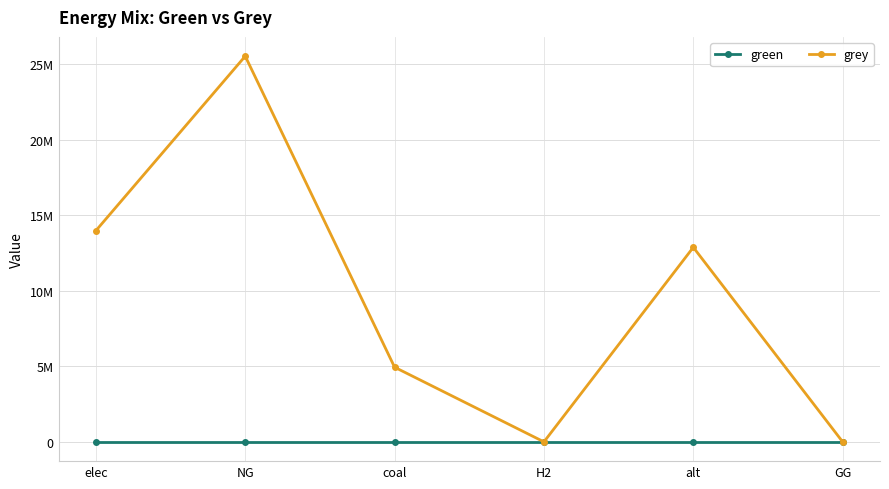

True or false: grey and green cross at least once.

False